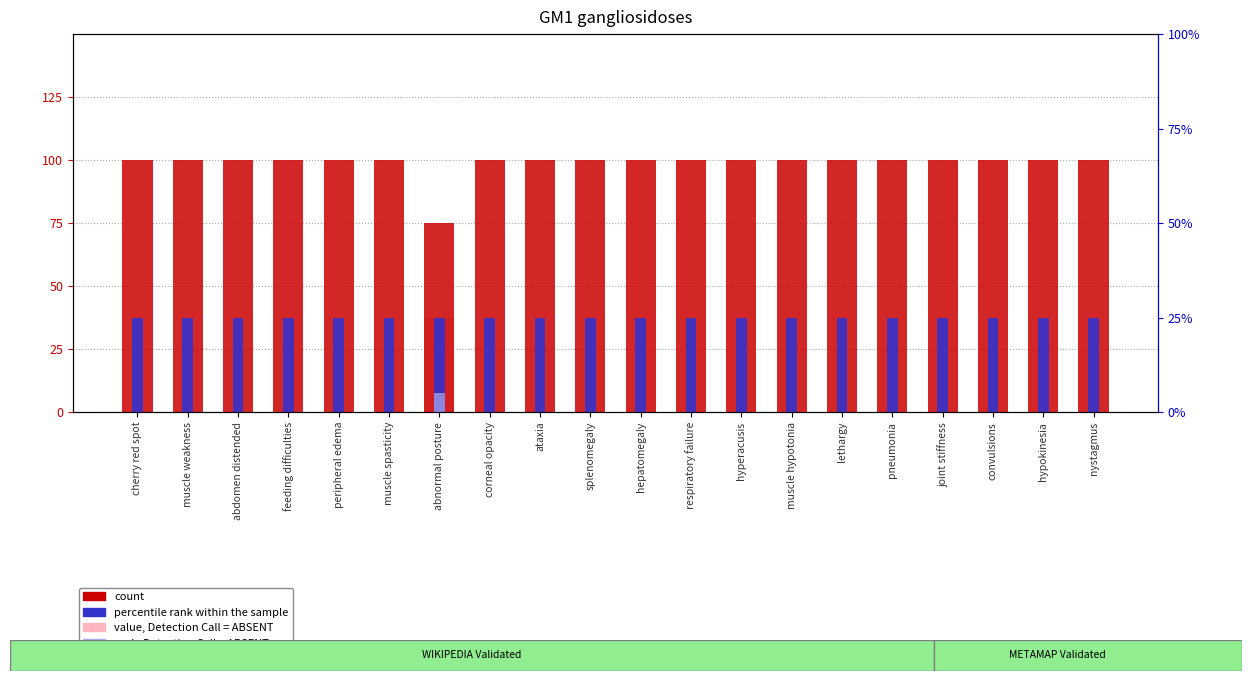

List the labels in order of count value, largest first.

cherry red spot, muscle weakness, abdomen distended, feeding difficulties, peripheral edema, muscle spasticity, corneal opacity, ataxia, splenomegaly, hepatomegaly, respiratory failure, hyperacusis, muscle hypotonia, lethargy, pneumonia, joint stiffness, convulsions, hypokinesia, nystagmus, abnormal posture